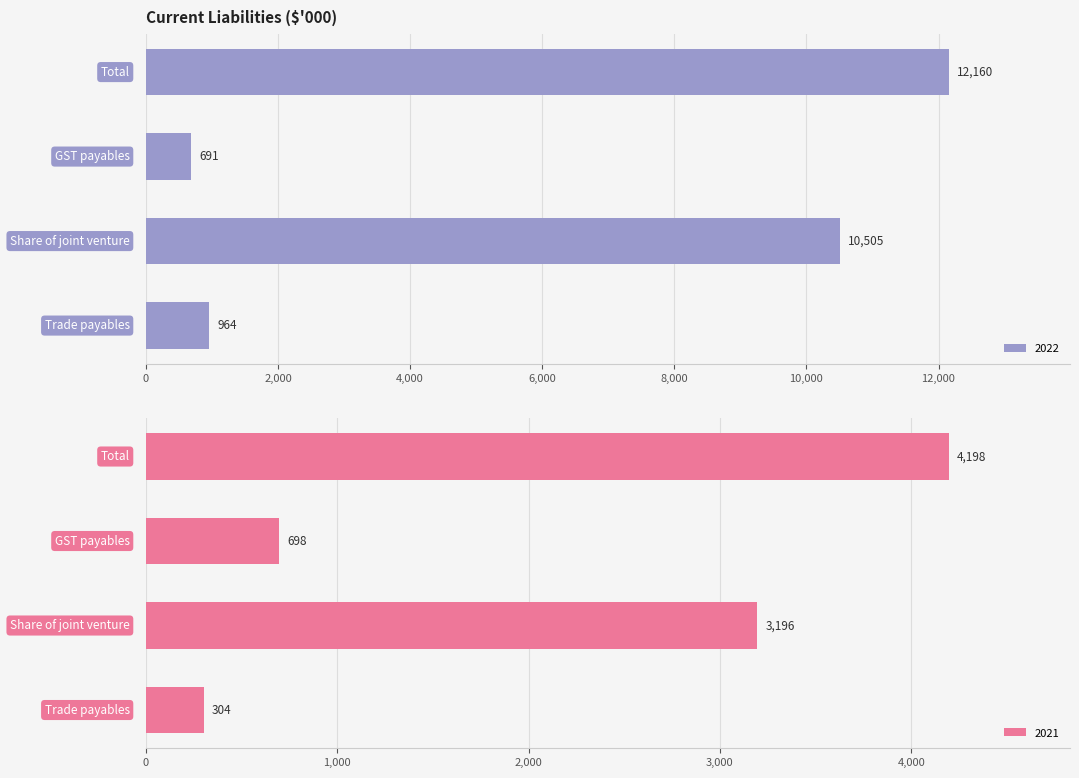

What is the total value across all series at Total?

16358